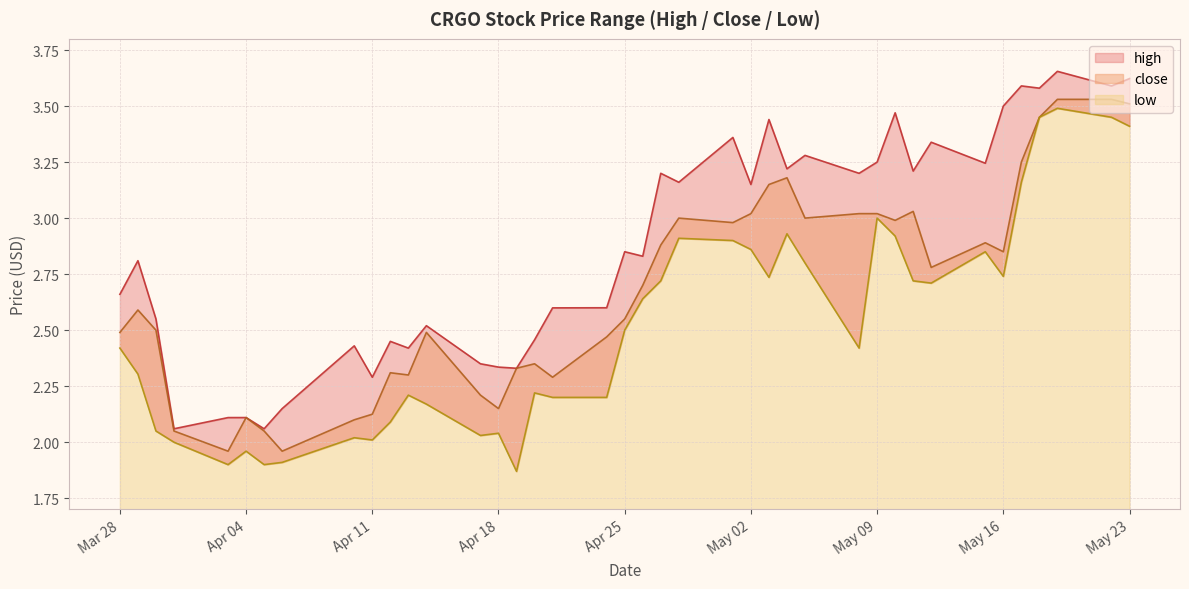

What is the difference between the second highest and second lowest values in the high series?

1.6